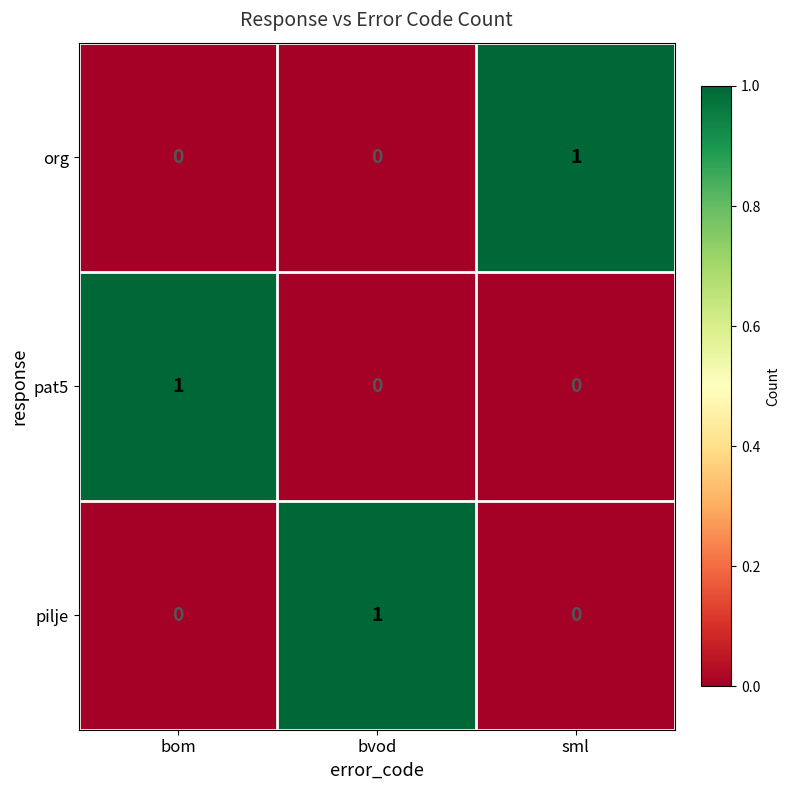

How many pilje values are between 0 and 1?

3